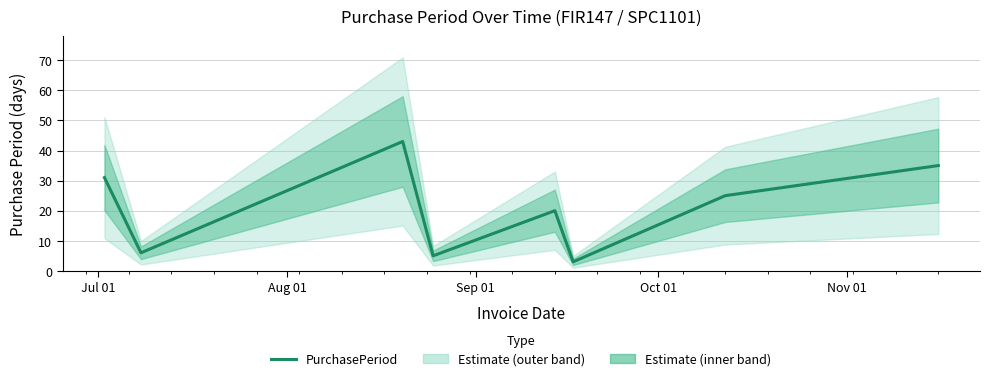

How many lines are shown in the chart?

1